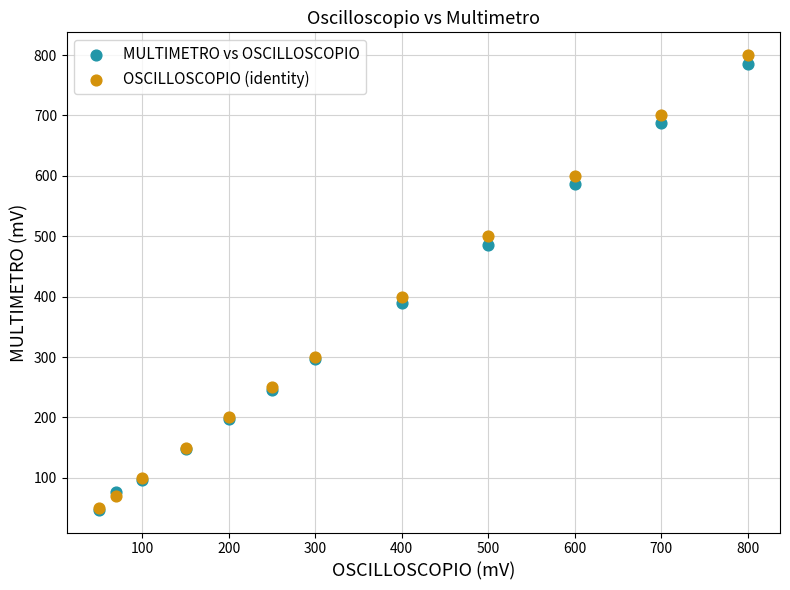

In the MULTIMETRO vs OSCILLOSCOPIO series, what Y value is closest to 416?

390